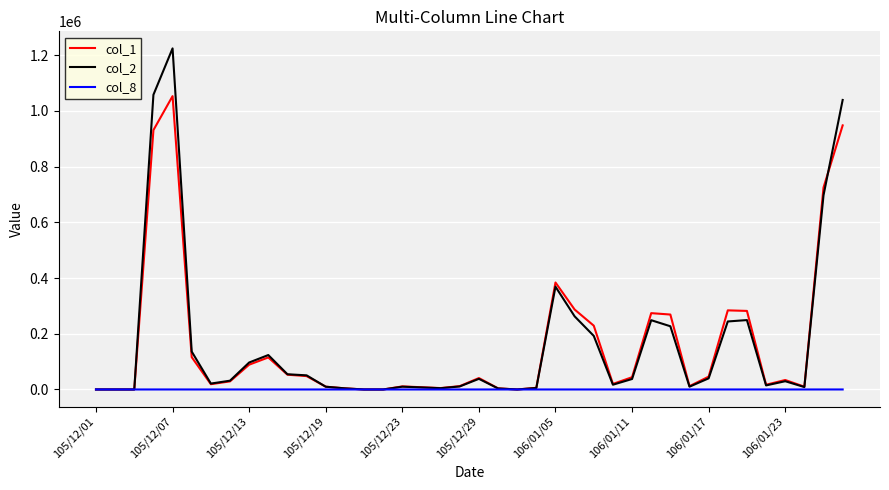

Which series has the largest range (max minus min)?

col_2